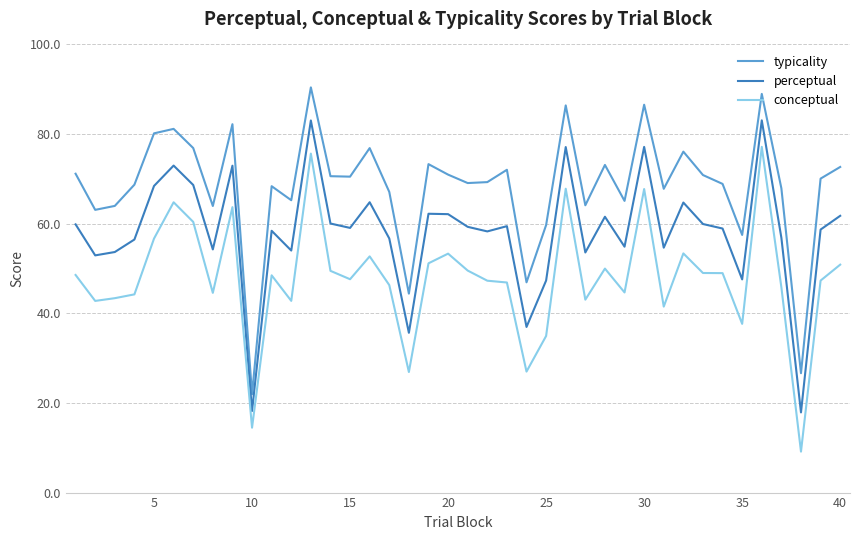

True or false: perceptual has more than 2 points higher than both neighbors.

True